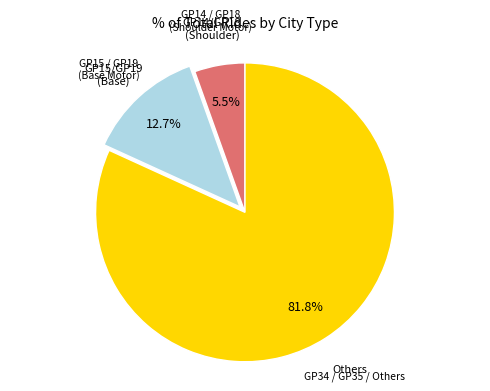

Is there a majority slice in this chart?

Yes